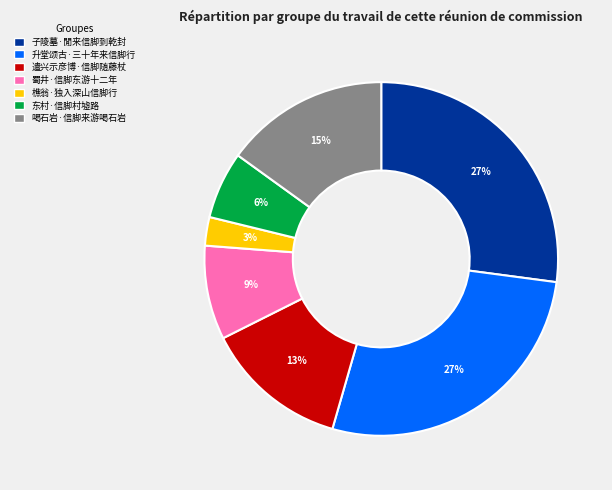

How many slices are in this pie chart?

7